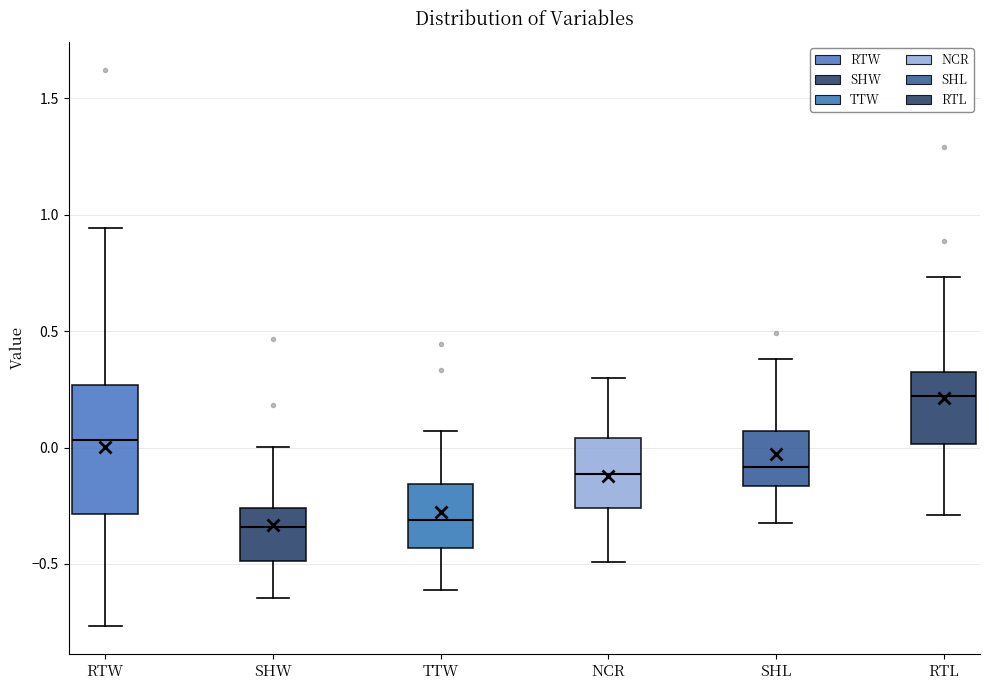

Which box has the highest median line?

RTL